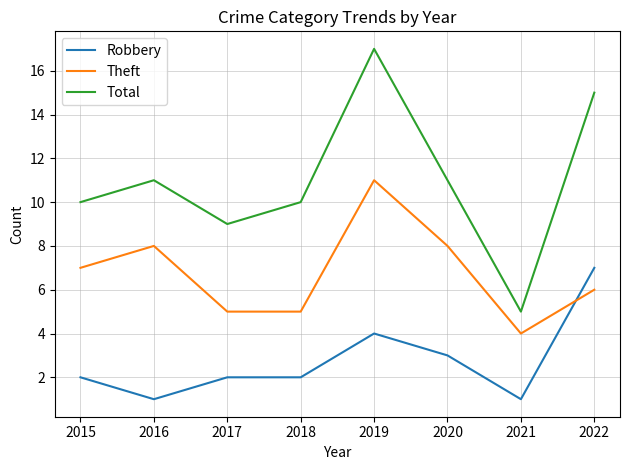

The value of Total at 2018 is 4. True or false?

False